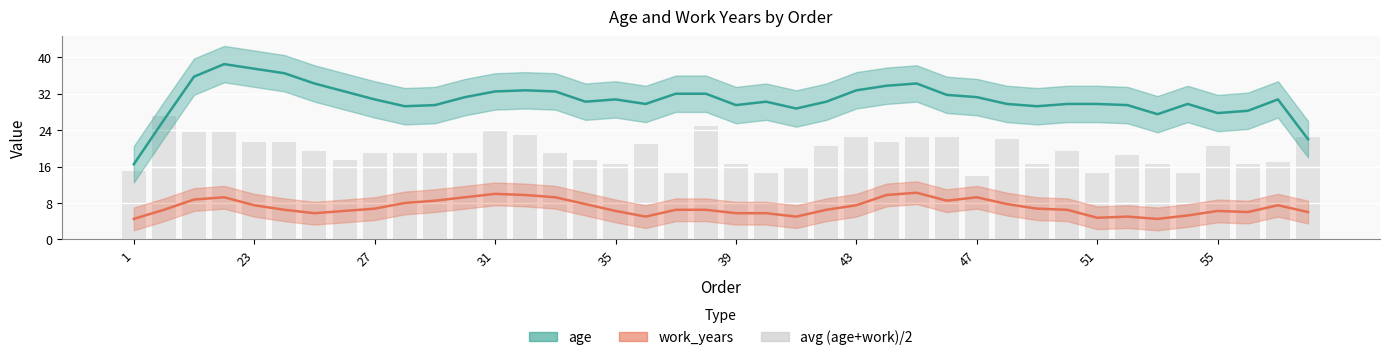

What is the difference between the highest and lowest values at 33?

24.5